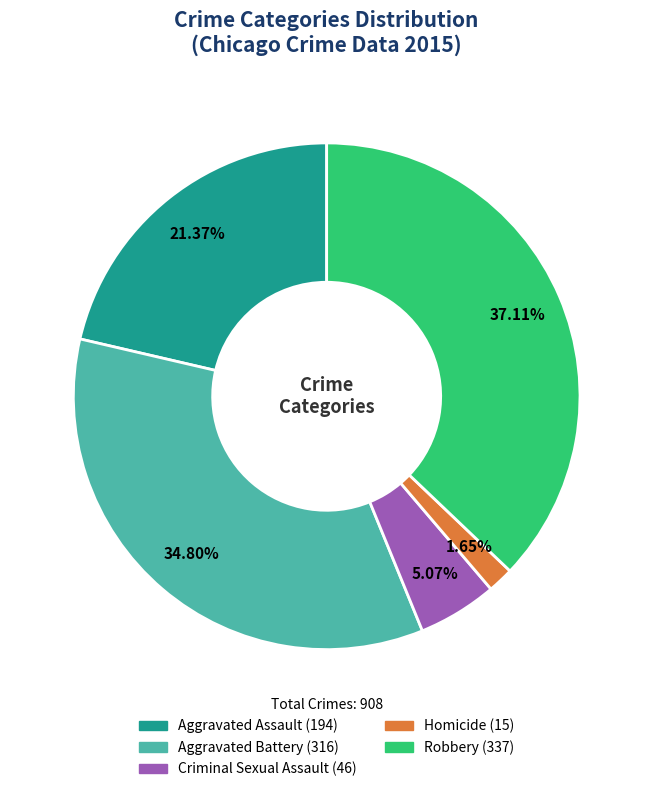

Which category has the smallest portion of the pie?

Homicide